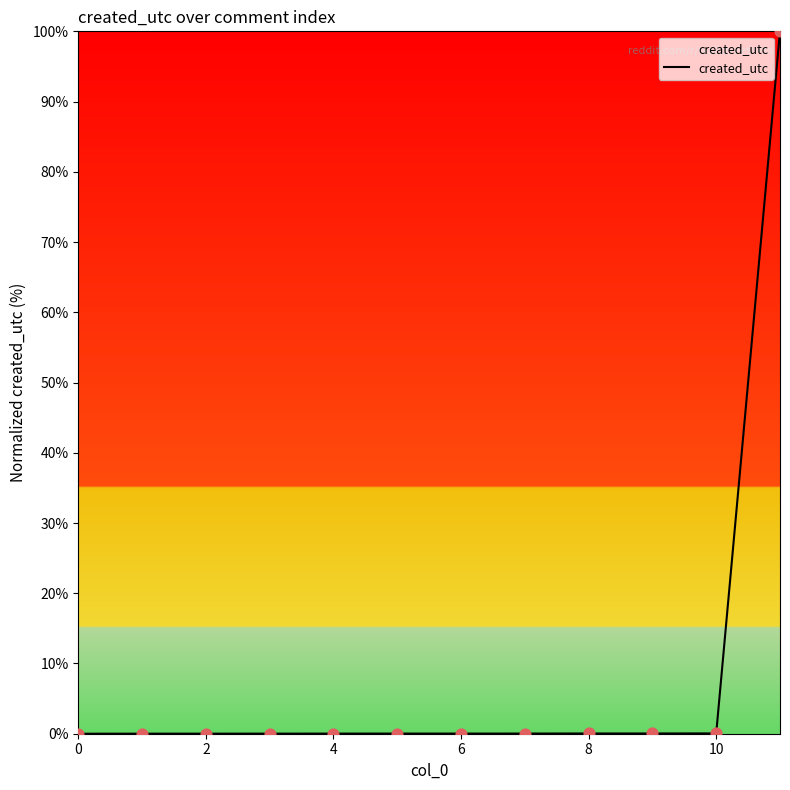

What is the difference between the maximum and minimum values?

100.0